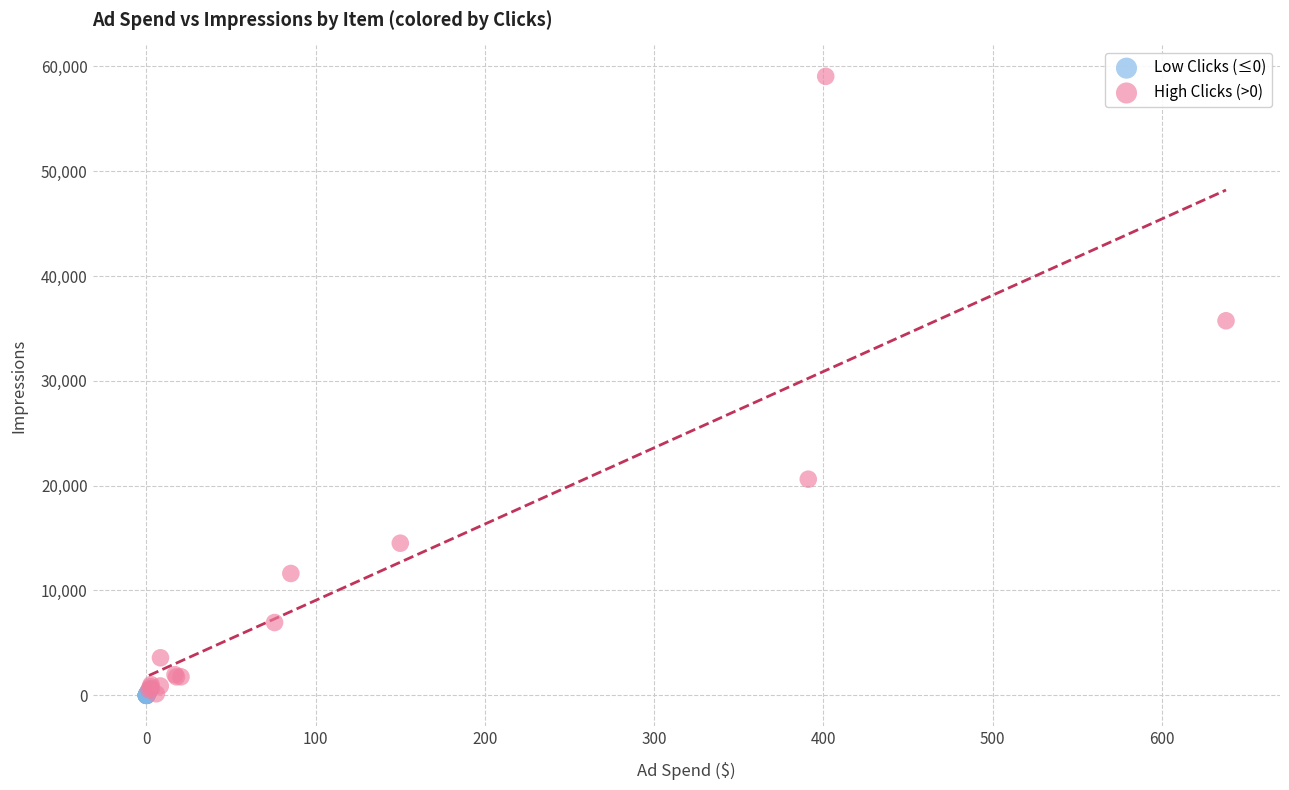

Which series reaches the maximum Y coordinate?

High Clicks (>0)